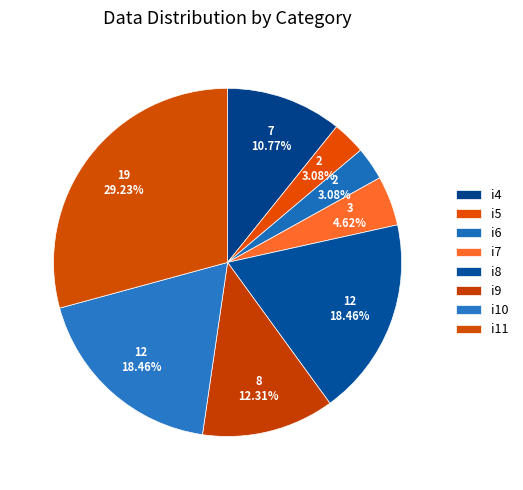

Which category has the smallest portion of the pie?

i5